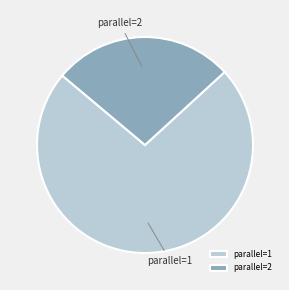

Which slice represents more than half of the pie?

parallel=1